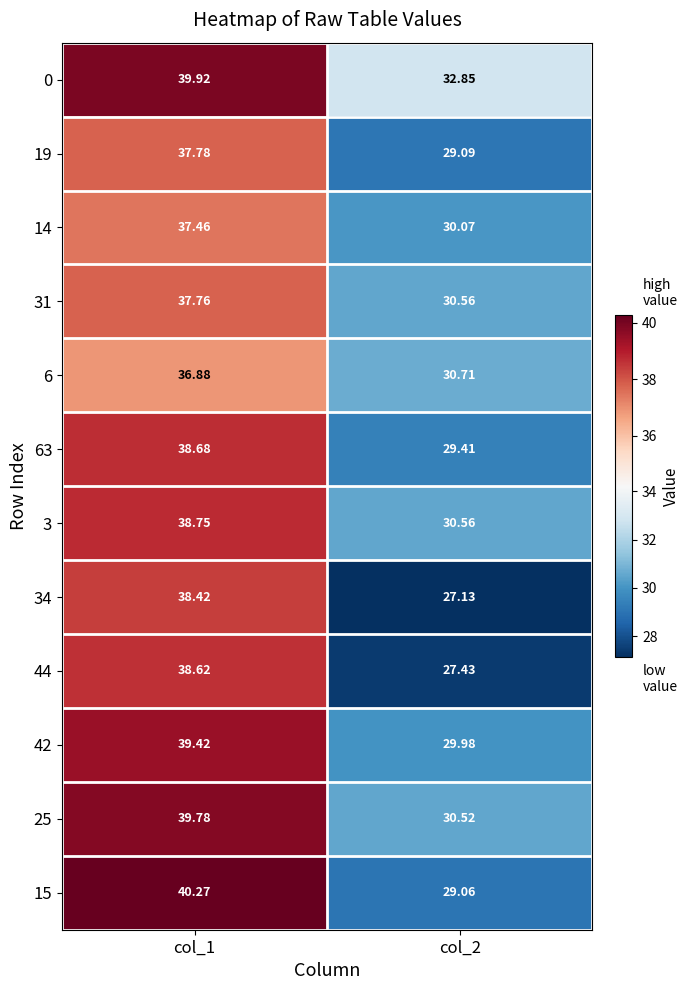

Is the value of 44 at col_2 greater than the value of 14 at col_1?

No